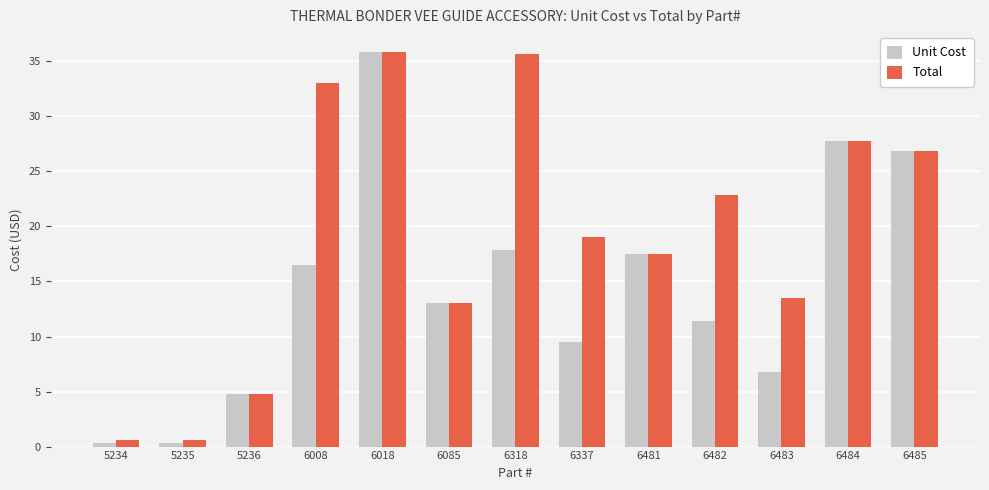

Is the value of Total at 6485 greater than the value of Unit Cost at 6018?

No